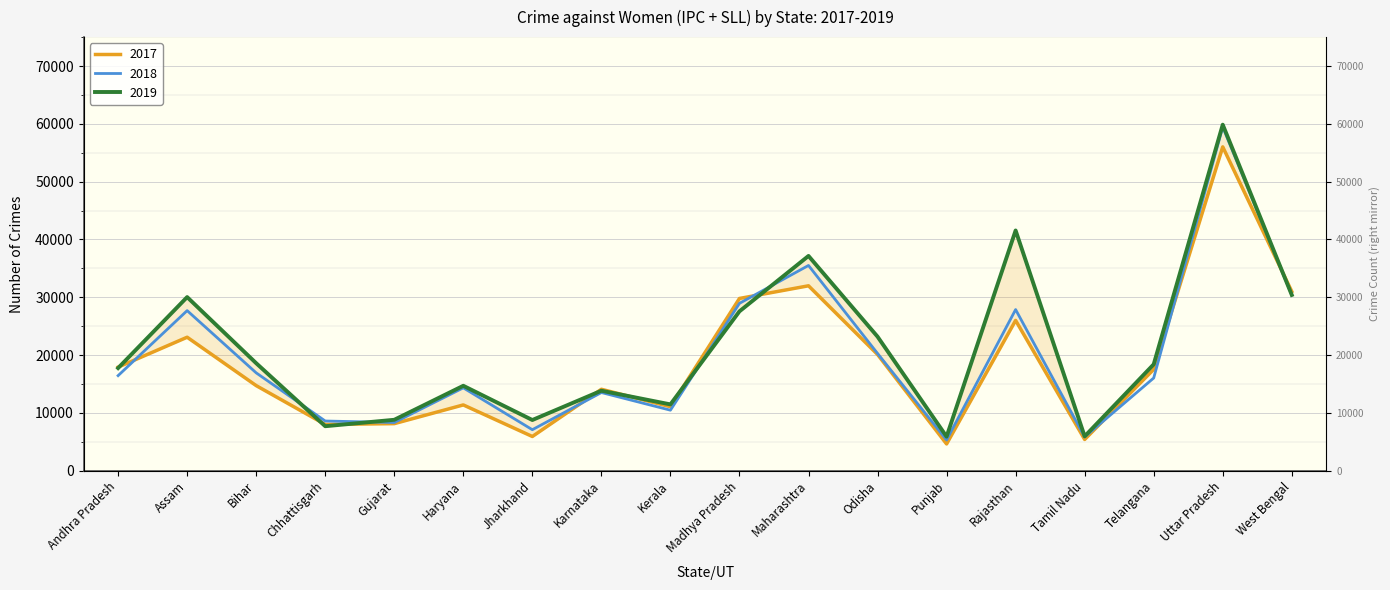

How many lines are shown in the chart?

3